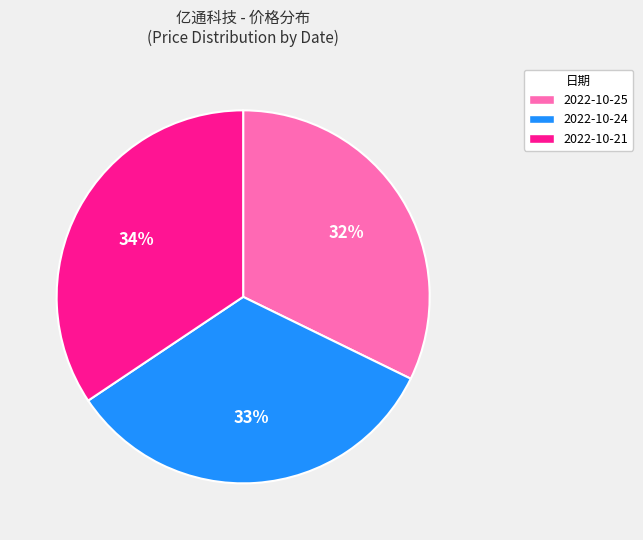

To the nearest percent, what is the difference between the largest and smallest slice percentages?

2%